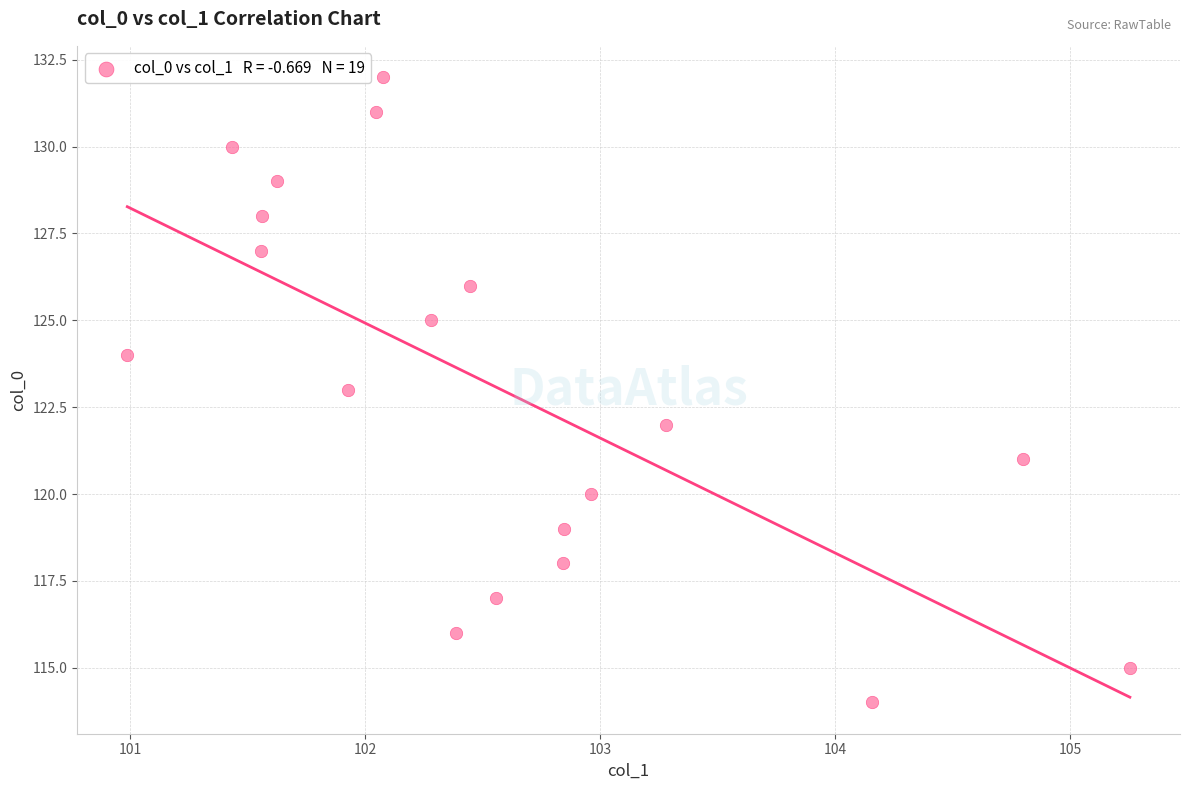

What is the range of Y values (max minus min)?

18